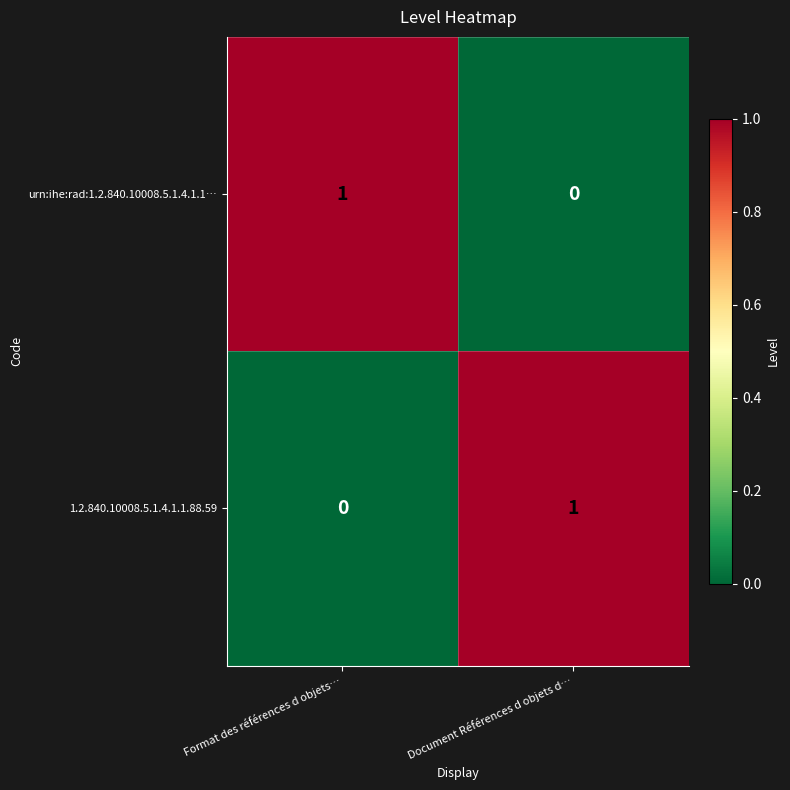

The 1.2.840.10008.5.1.4.1.1.88.59 series shows 0 at Format des références d objets…. True or false?

True